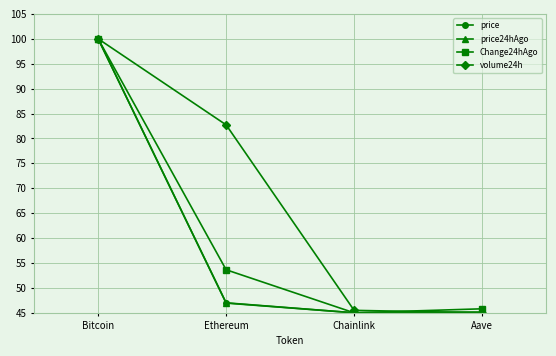

True or false: price has more than 2 points higher than both neighbors.

False